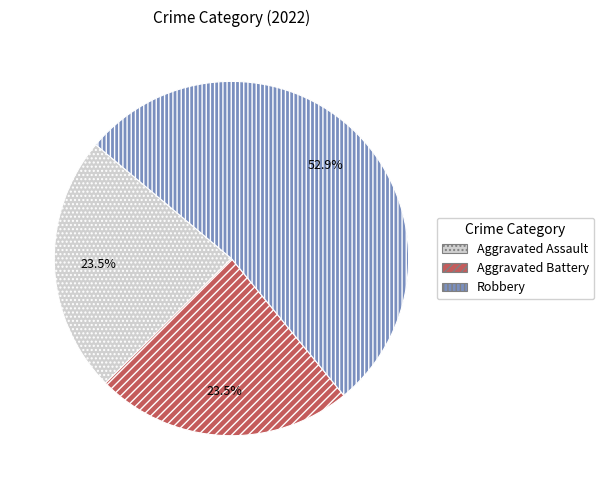

What is the majority slice?

Robbery